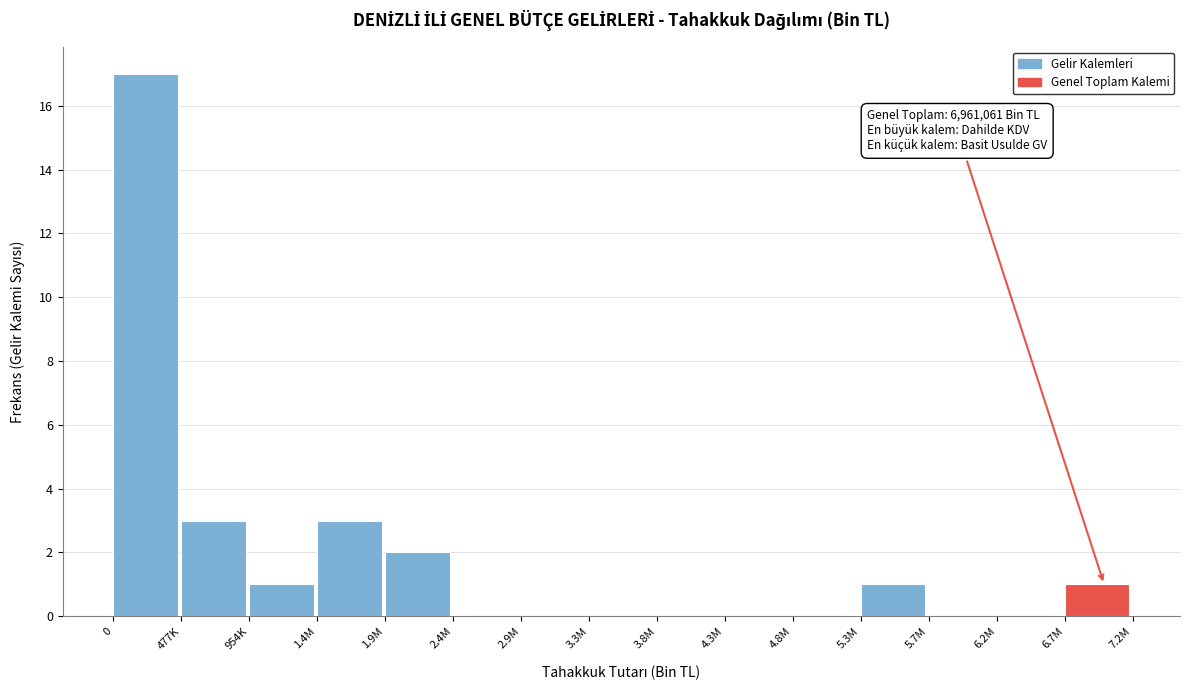

Reading left to right, transcribe all the data shown in this chart.

0=17	477K=3	954K=1	1.4M=3	1.9M=2	2.4M=0	2.9M=0	3.3M=0	3.8M=0	4.3M=0	4.8M=0	5.3M=1	5.7M=0	6.2M=0	6.7M=1